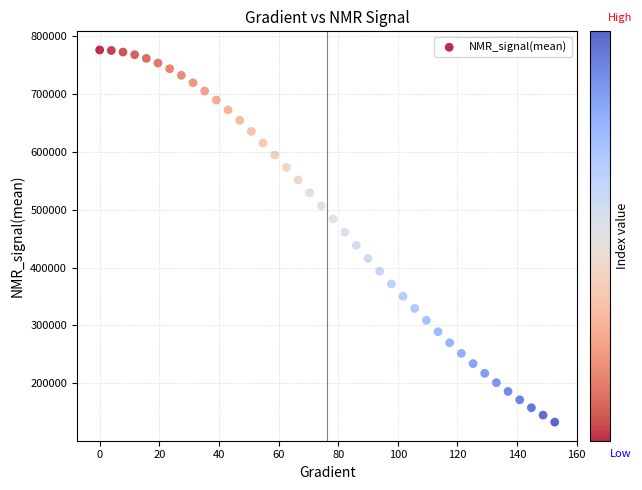

What is the range of Y values (max minus min)?

643851.6